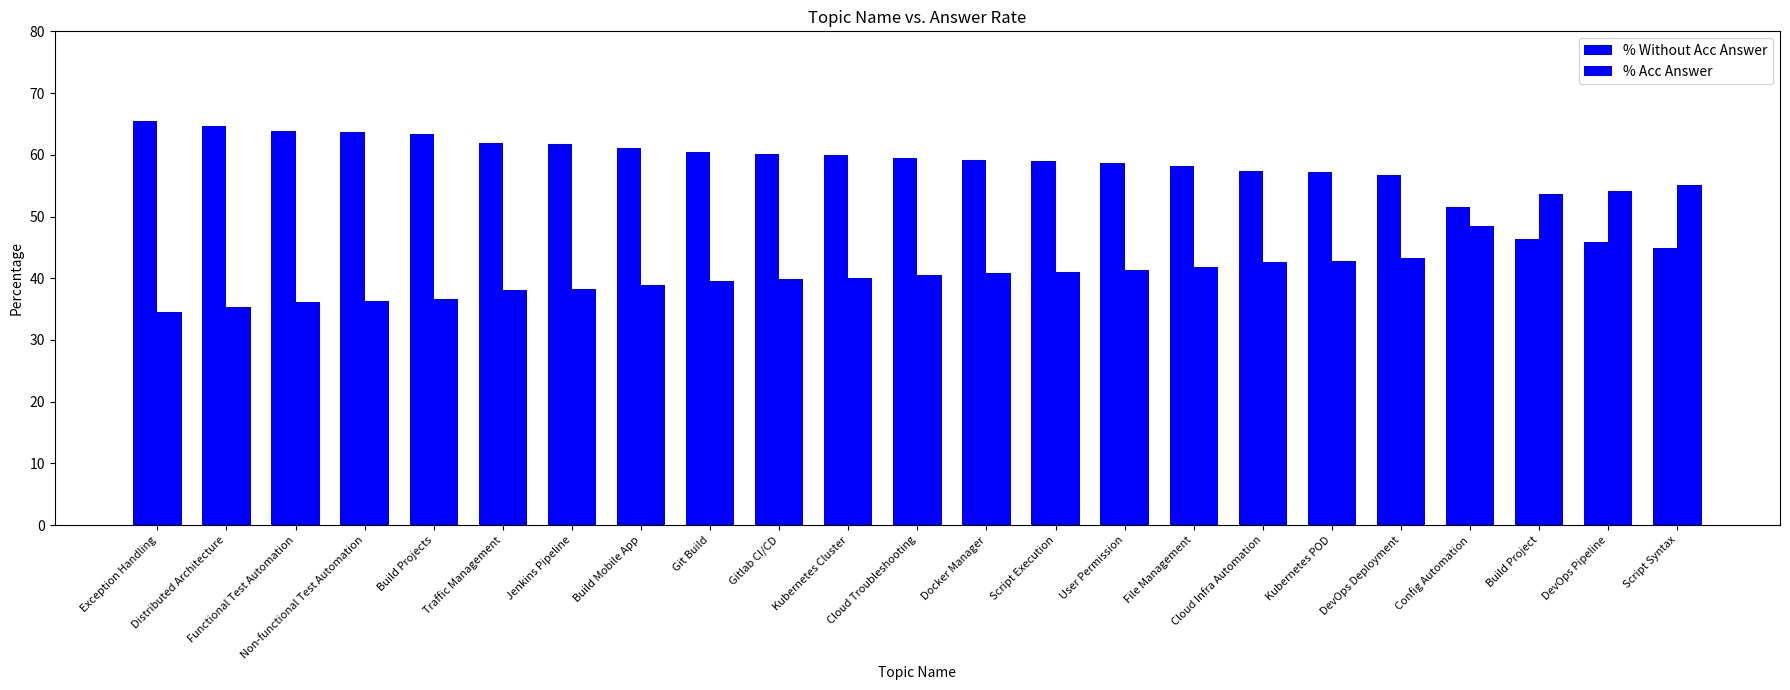

True or false: % Acc Answer has a value of 72.7 at DevOps Deployment.

False